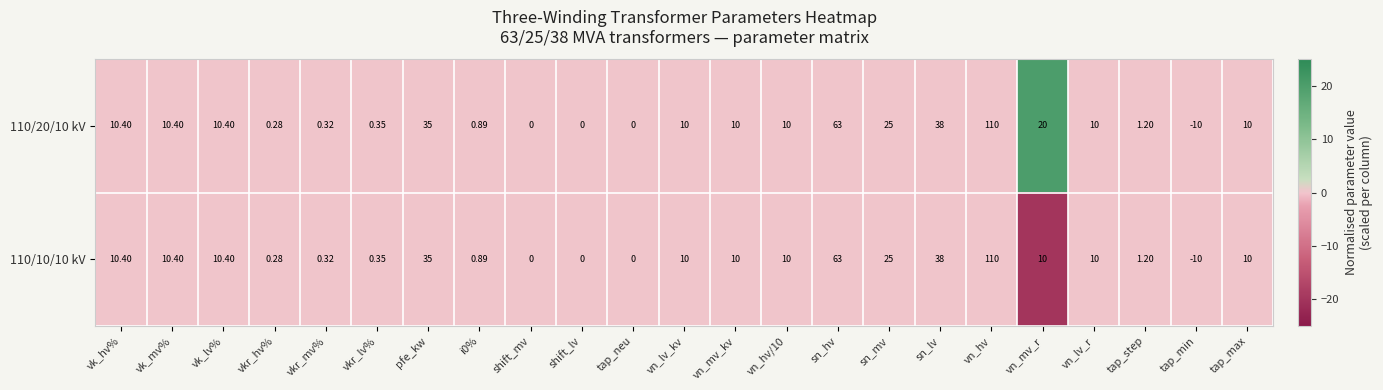

Where is 110/20/10 kV nearest to the value 50?

sn_lv